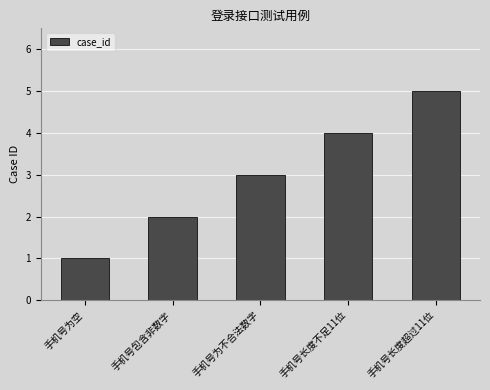

Read the value at 手机号为空.

1